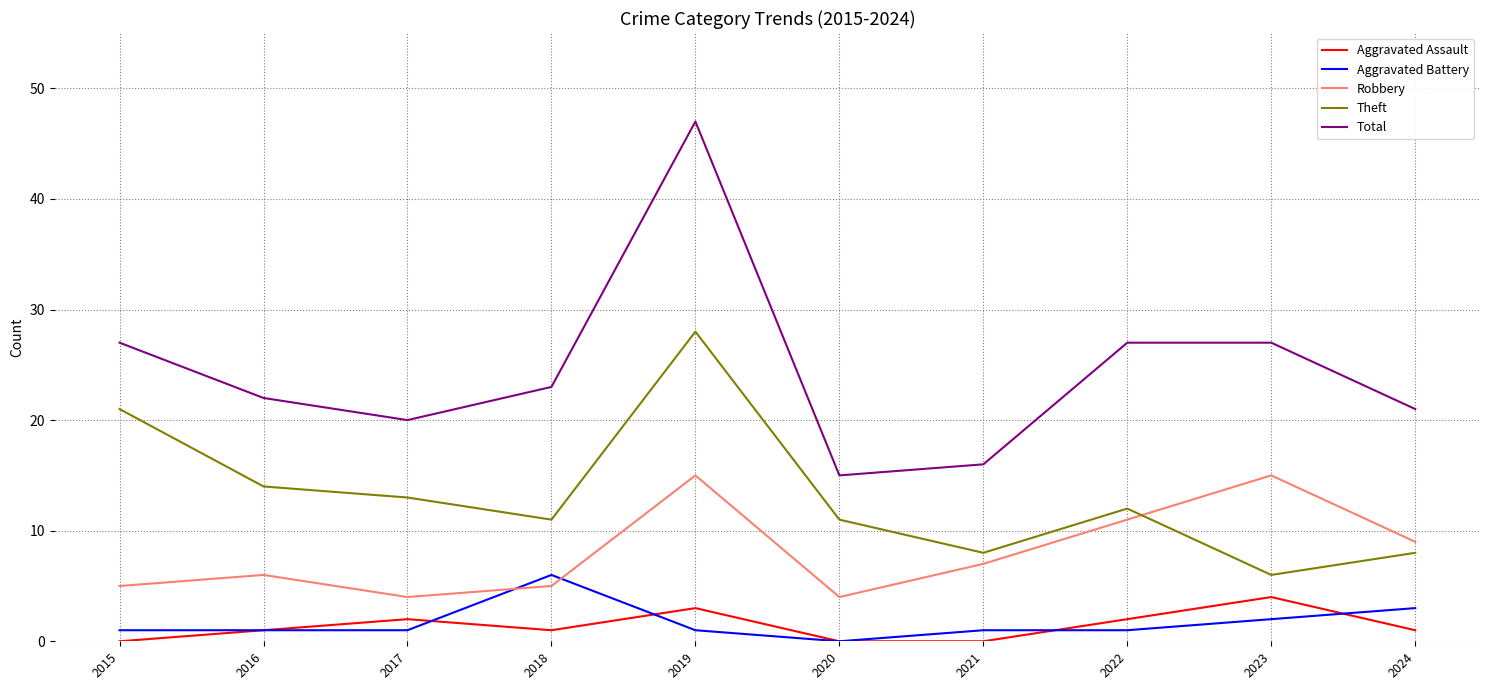

At which category does the chart reach its peak across all series?

2019